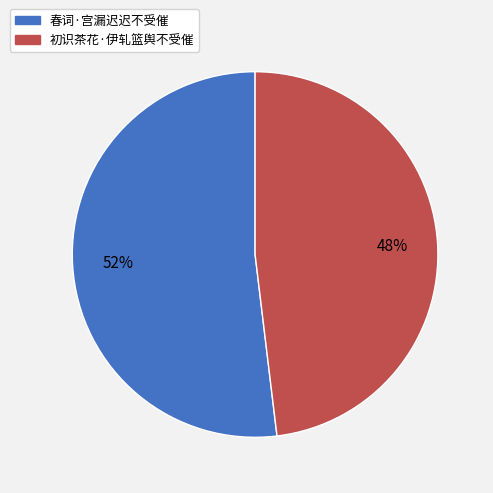

Which category has the biggest portion of the pie?

春词·宫漏迟迟不受催